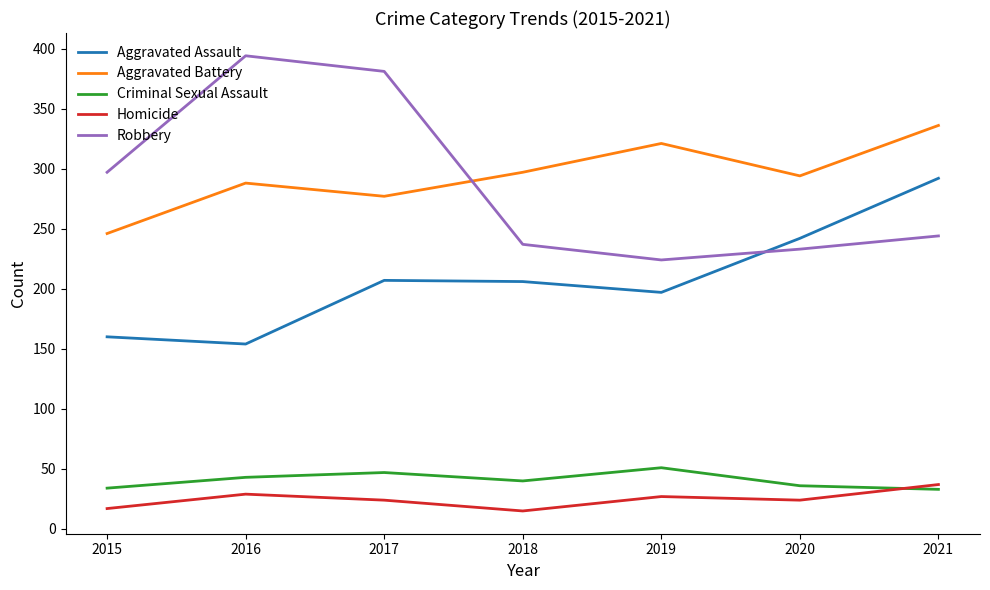

What is the difference between the highest and lowest values at 2018?

282